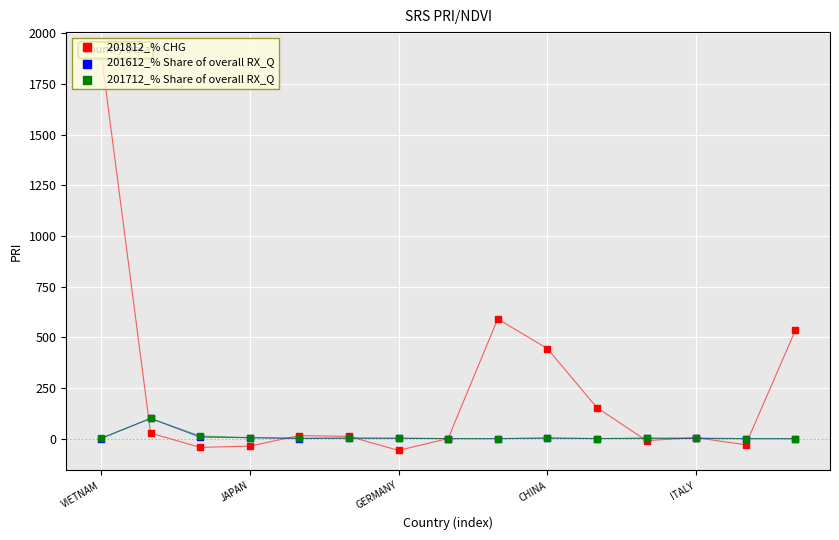

What are all the series names shown in the legend?

201812_% CHG, 201612_% Share of overall RX_Q, 201712_% Share of overall RX_Q